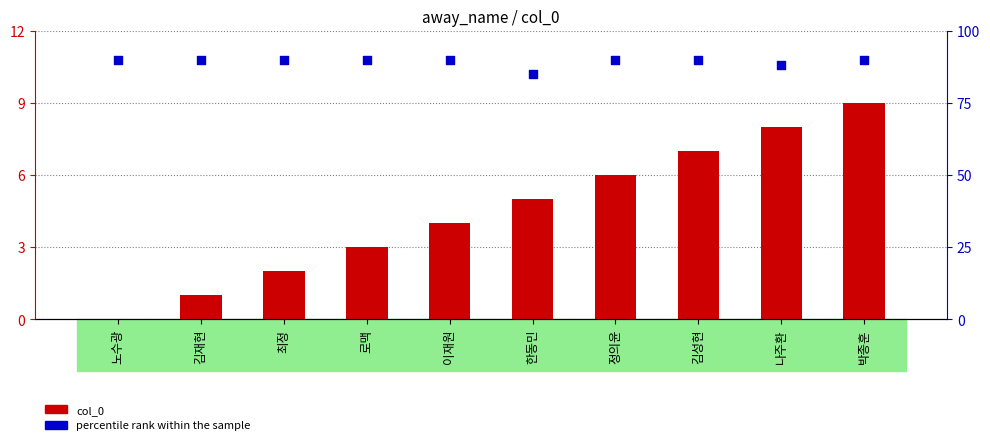

Which series has the largest total across all categories?

percentile rank within the sample